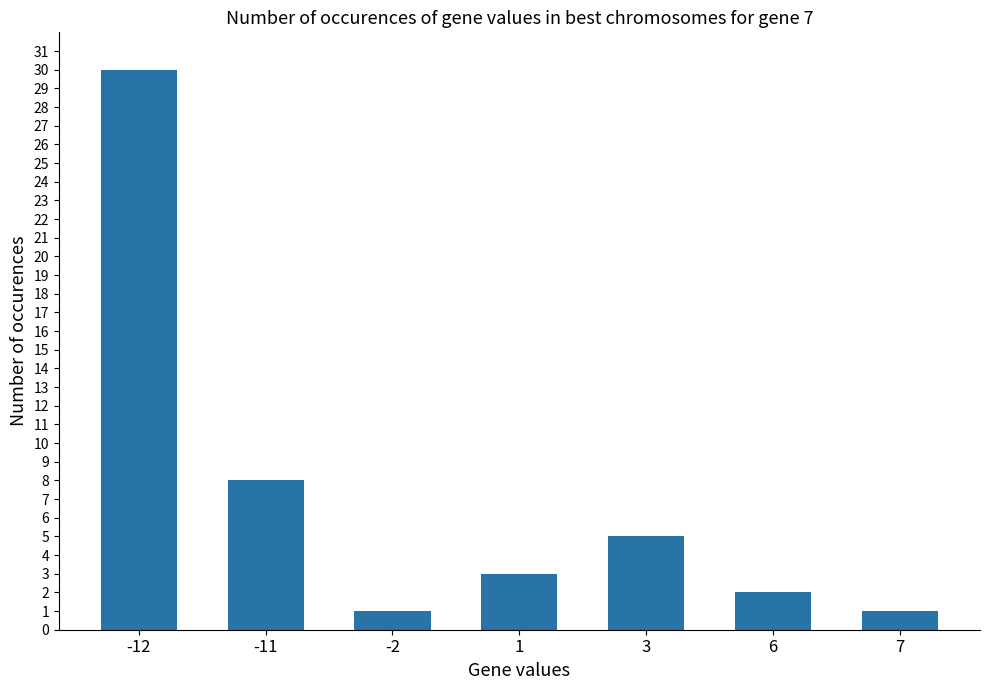

How many values are below 3?

3